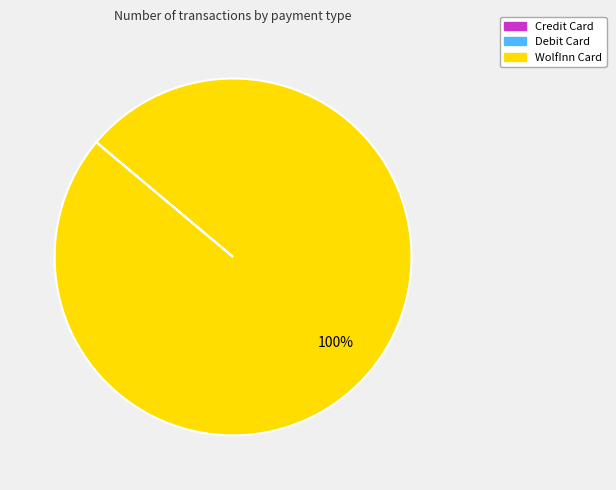

Is there any slice that represents more than half of the pie?

Yes